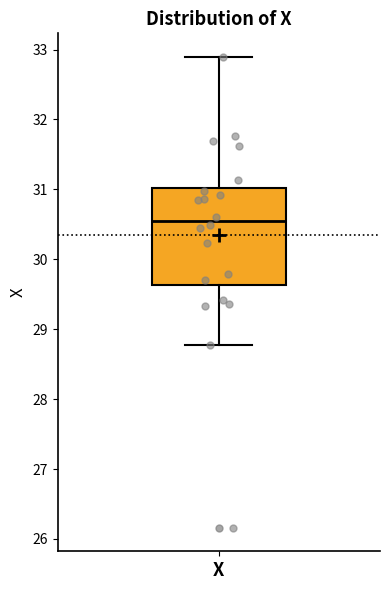

Where does the lower whisker of the box for X end on the y-axis? The values are not printed on the chart, so give them approximately, as read against the axis.

28.8